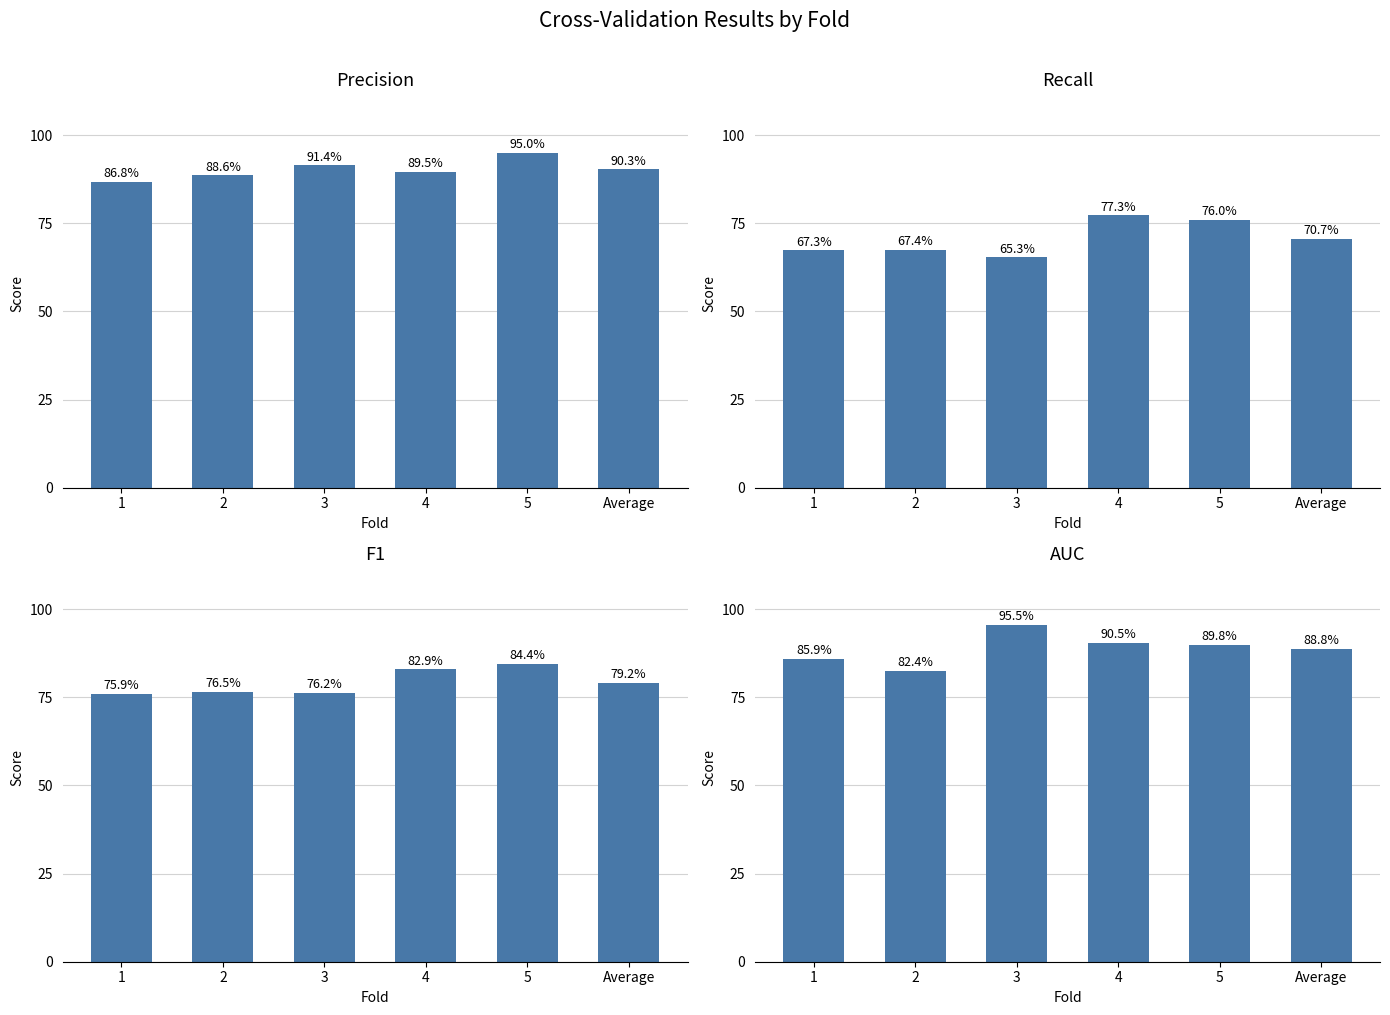

What is the total value across all series at 4?

3.4